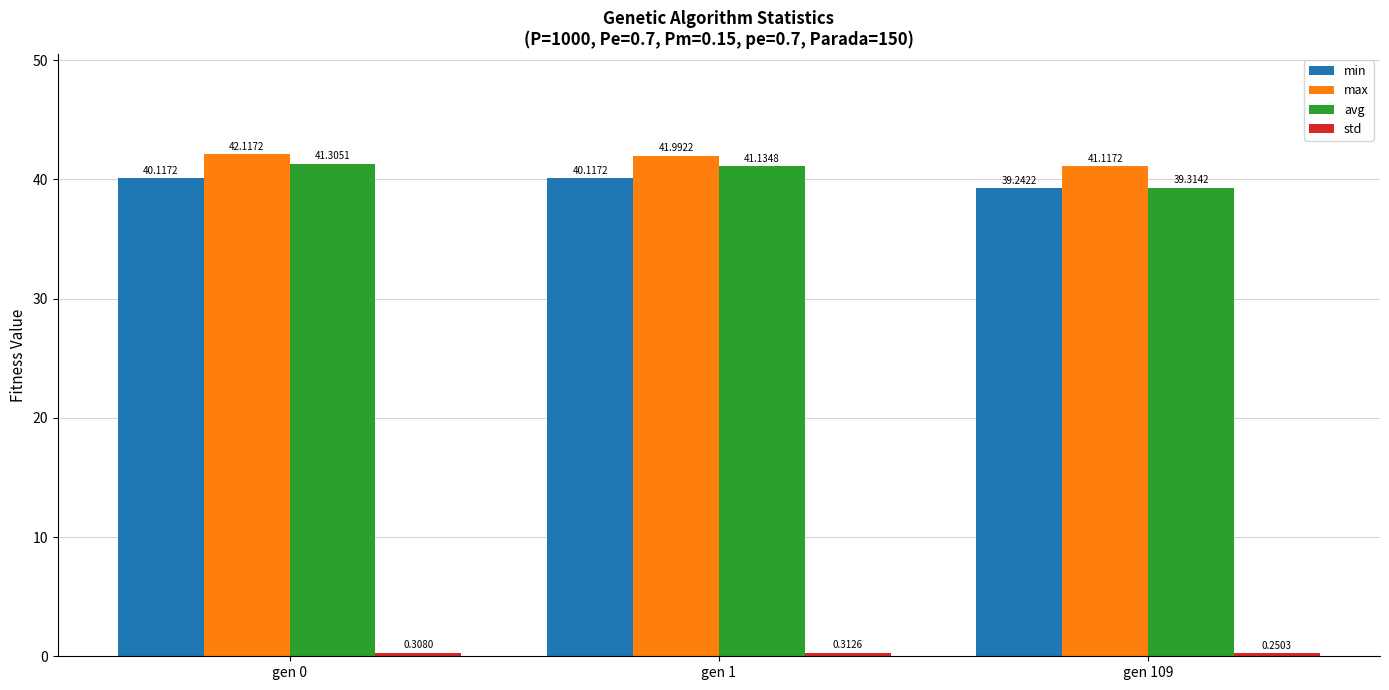

Which series has the widest spread of values?

avg